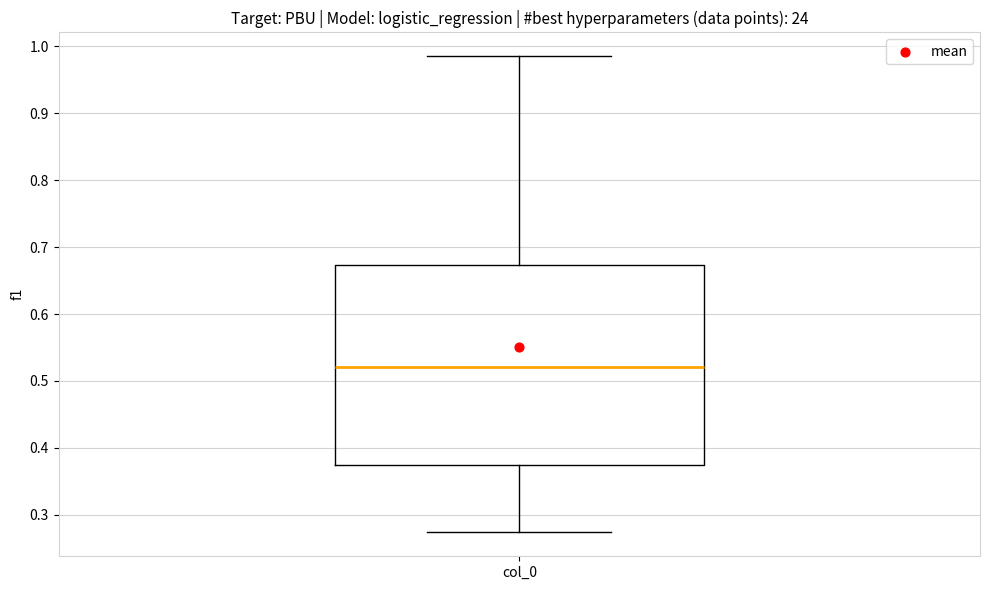

Where does the lower whisker of the box for col_0 end on the y-axis? The values are not printed on the chart, so give them approximately, as read against the axis.

0.27